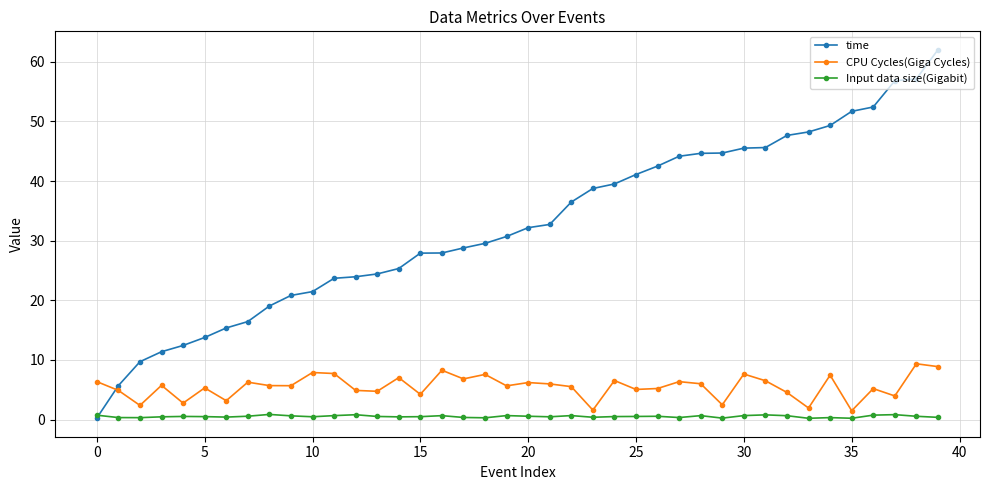

True or false: CPU Cycles(Giga Cycles) and Input data size(Gigabit) intersect in this chart.

False